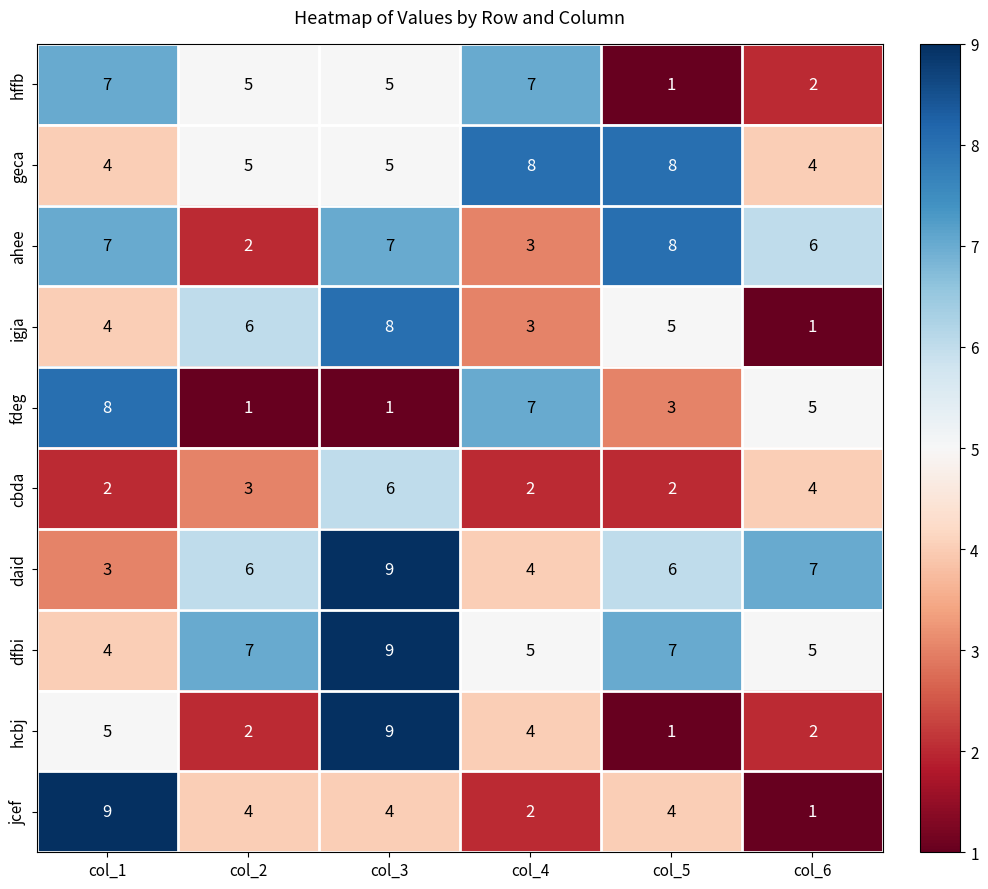

What is the difference between the maximum and minimum values in the fdeg series?

7